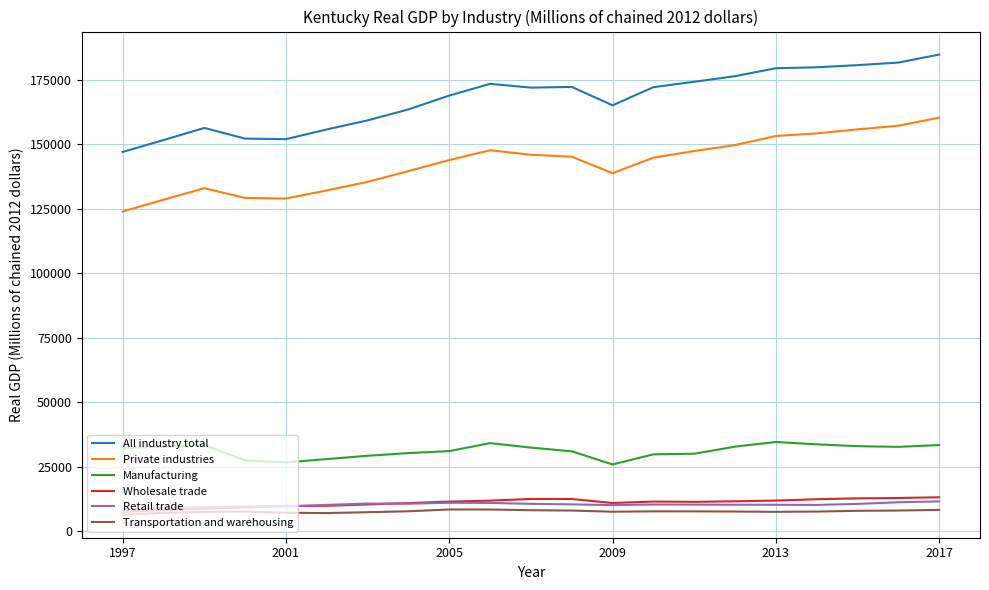

How many distinct data groups are displayed?

6